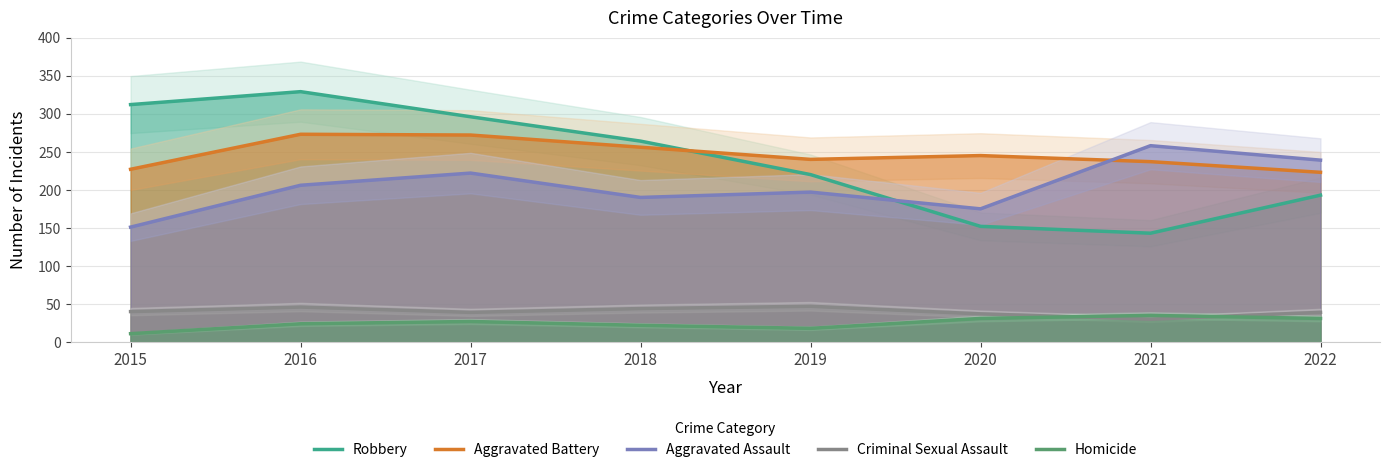

Which series has the largest range (max minus min)?

Robbery